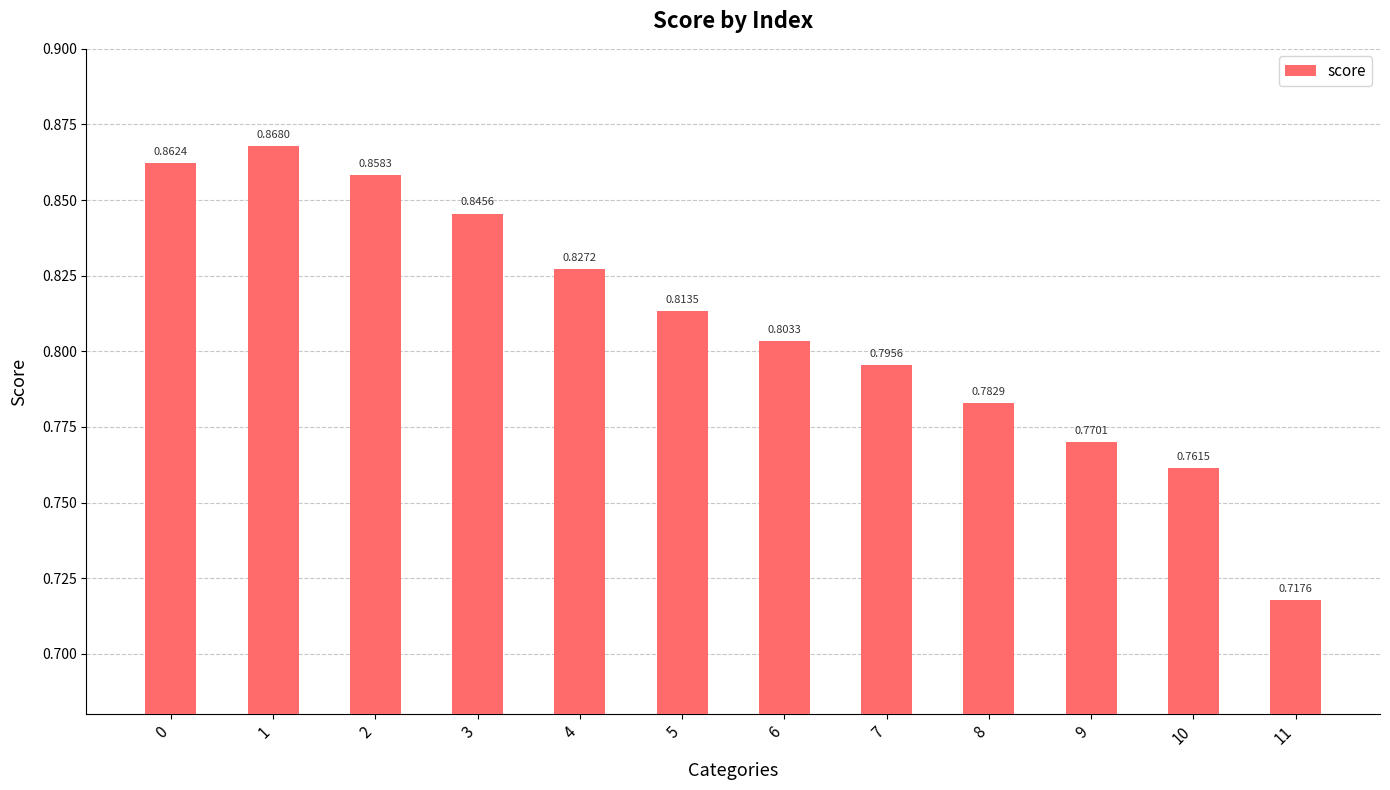

List the labels in order of value, largest first.

1, 0, 2, 3, 4, 5, 6, 7, 8, 9, 10, 11